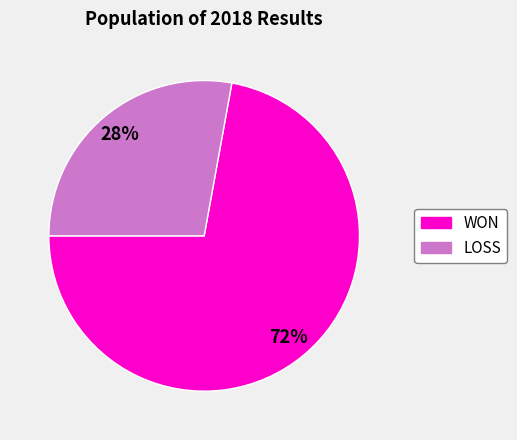

Approximately how many times larger is the value at LOSS compared to WON?

0.4